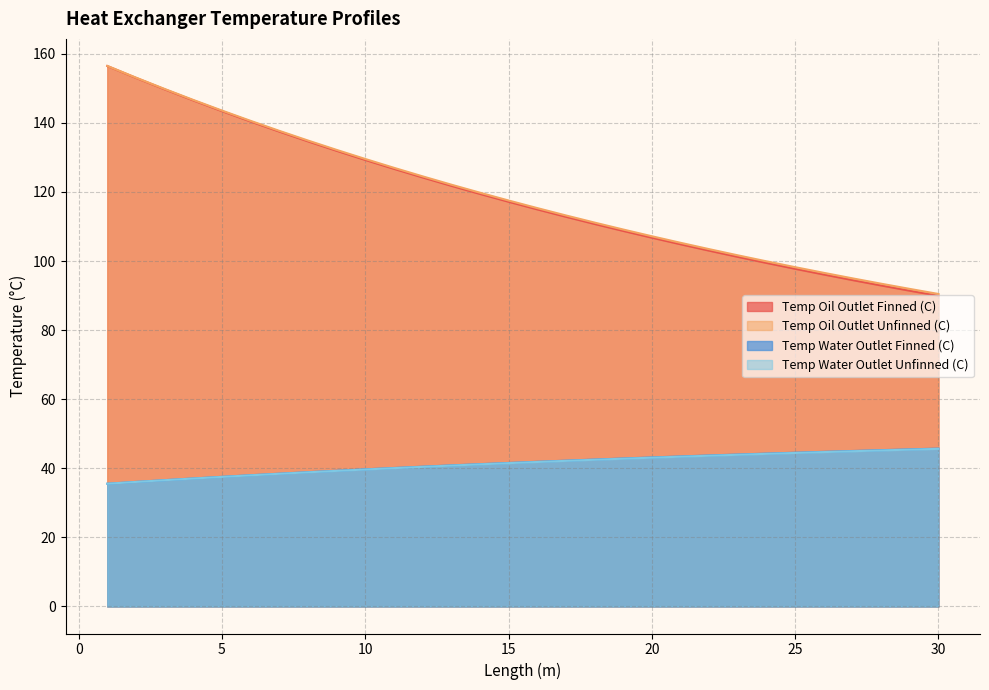

Read the Temp Water Outlet Finned (C) value at 1.

35.5